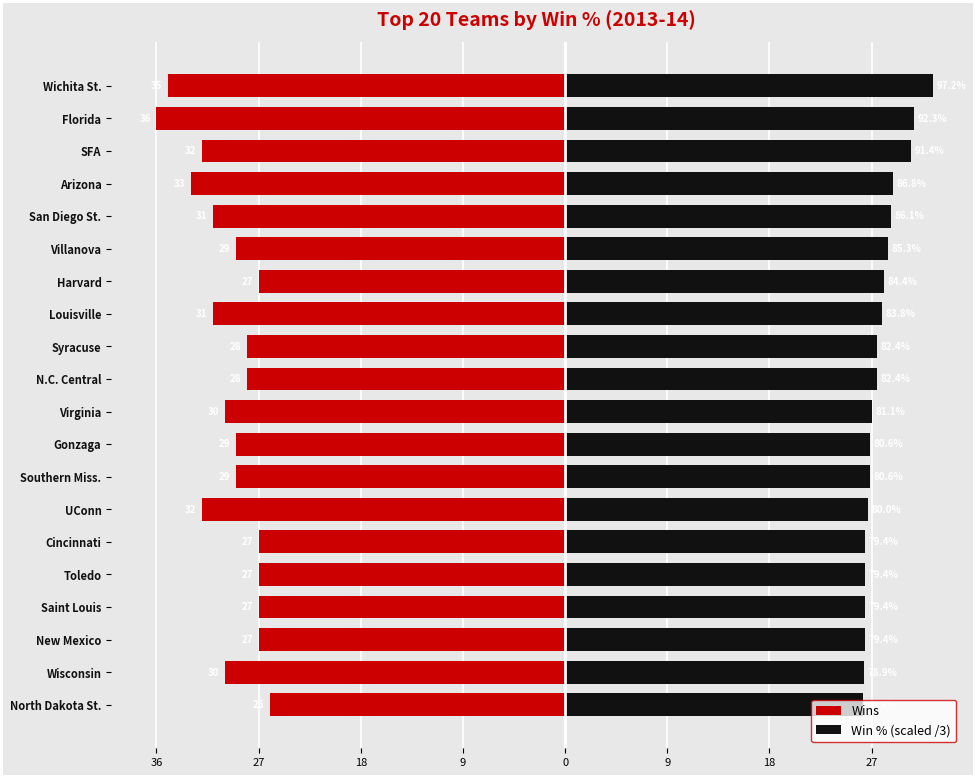

Reading left to right, list all the values displayed in this chart.

Wins: -35.0	-36.0	-32.0	-33.0	-31.0	-29.0	-27.0	-31.0	-28.0	-28.0	-30.0	-29.0	-29.0	-32.0	-27.0	-27.0	-27.0	-27.0	-30.0	-26.0
Win % (scaled /3): 32.4	30.8	30.5	28.9	28.7	28.4	28.1	27.9	27.5	27.5	27.0	26.9	26.9	26.7	26.5	26.5	26.5	26.5	26.3	26.3